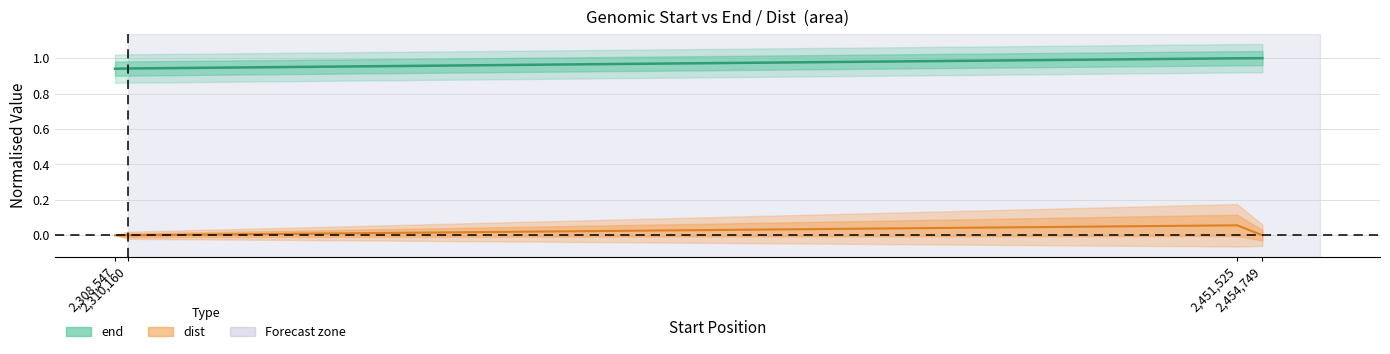

Reading left to right, list all the values displayed in this chart.

end: 0.9	0.9	1.0	1.0
dist: 0.0	0.0	0.1	0.0